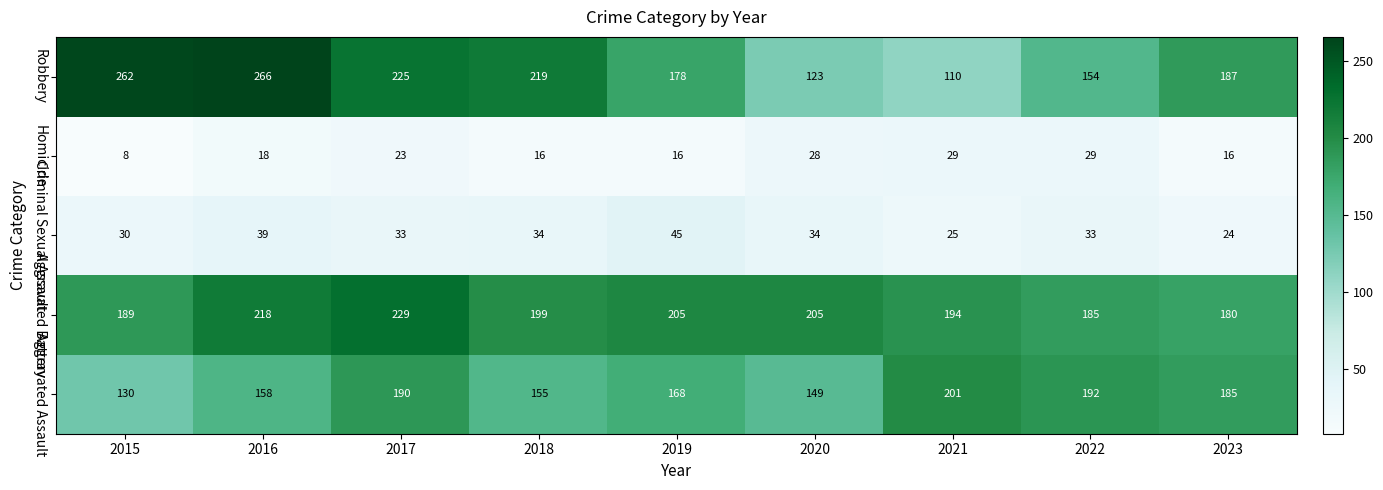

What is the sum of all Robbery values?

1724